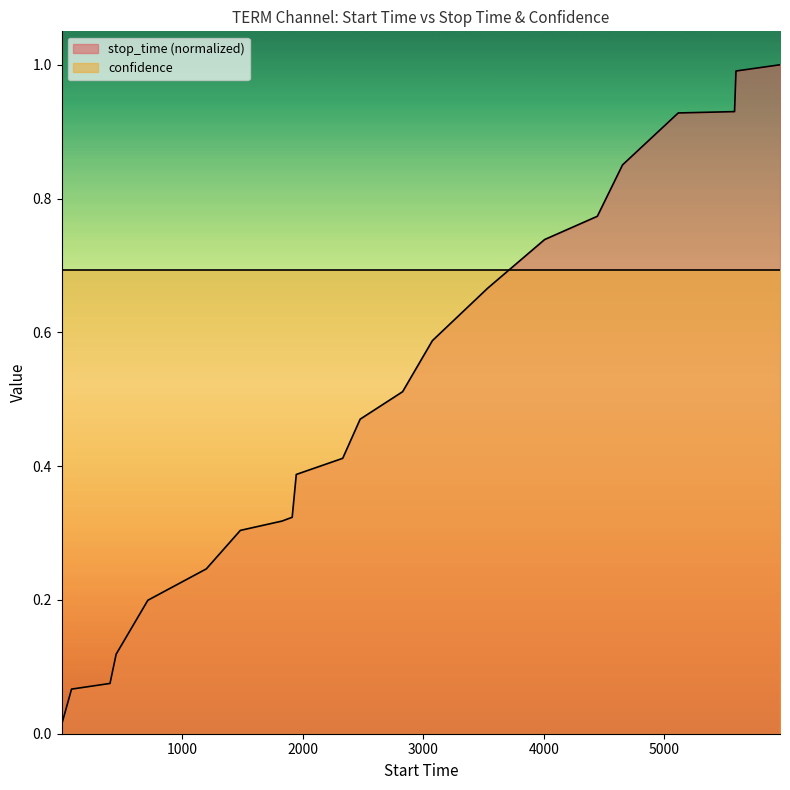

Rank the series by their average value, from lowest to highest.

stop_time (normalized), confidence